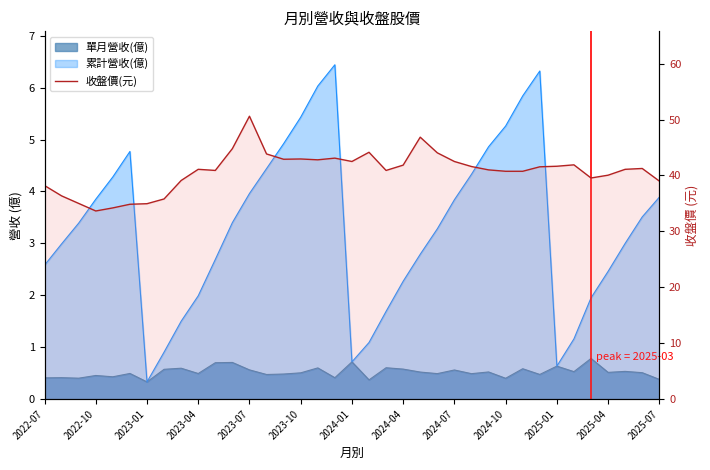

What is the maximum value shown in the chart?

50.6